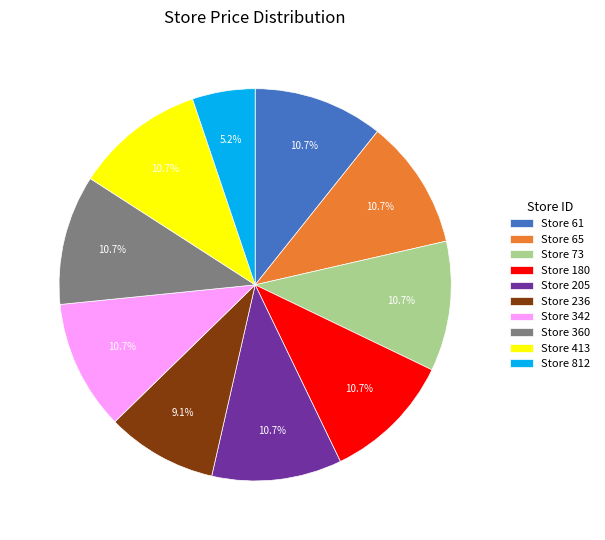

Count the number of slices in the pie.

10